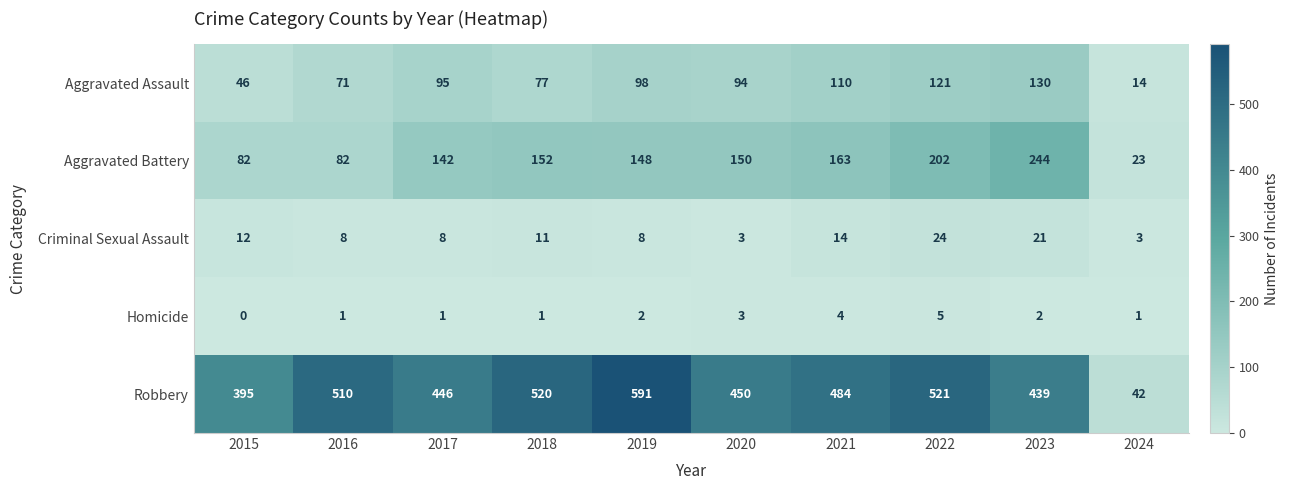

At which category is the sum across all series the highest?

2022